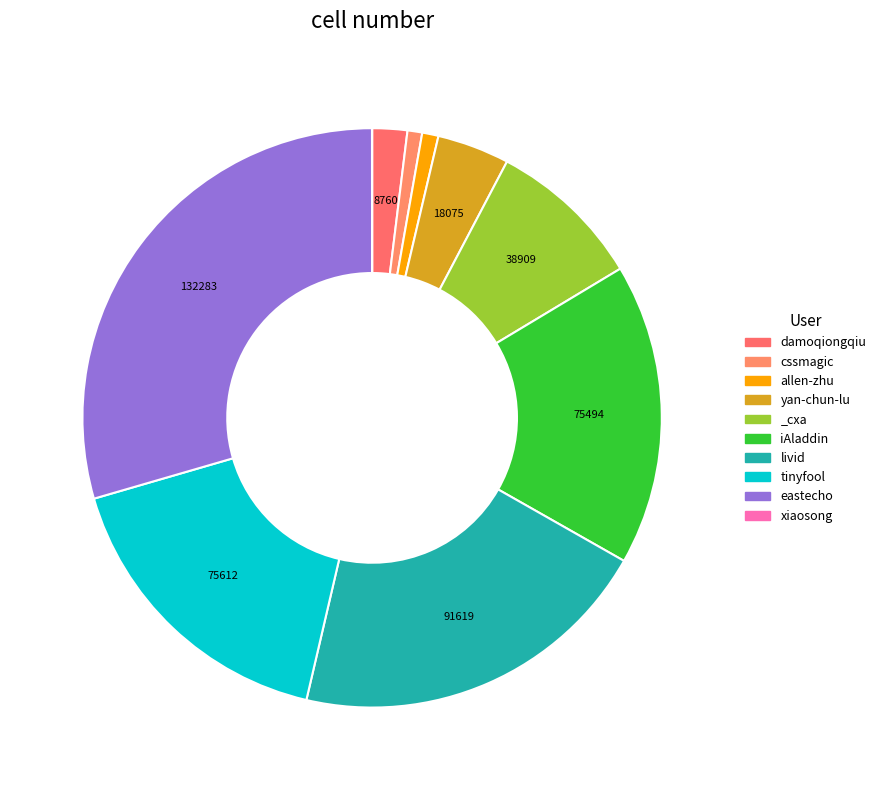

Is it true that _cxa is 17% of the pie?

False